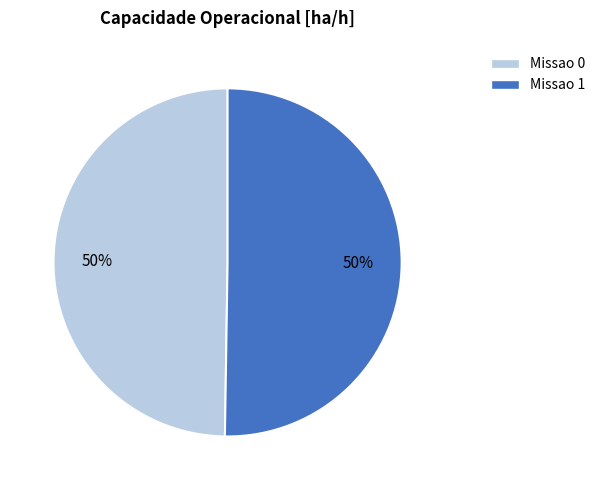

To the nearest percent, what is the average slice percentage?

50%